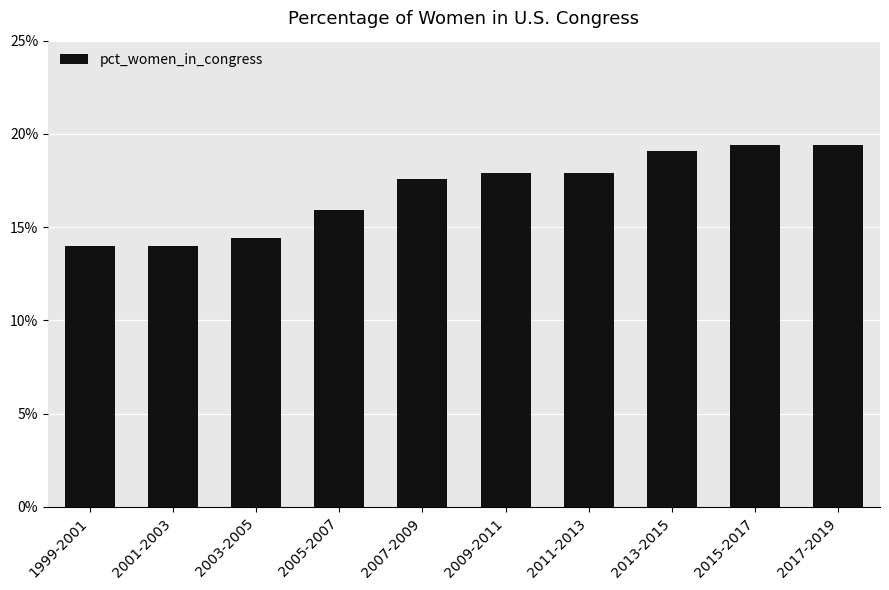

What is the greatest value displayed?

19.4